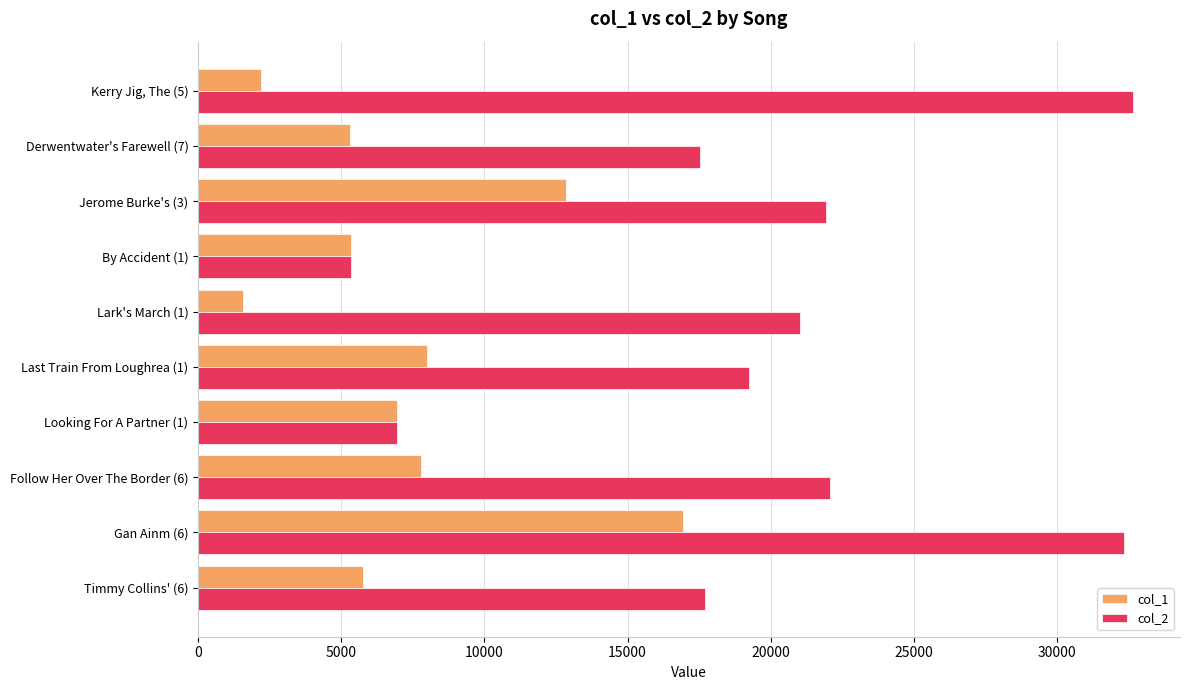

At how many categories does at least one series exceed 11250?

8